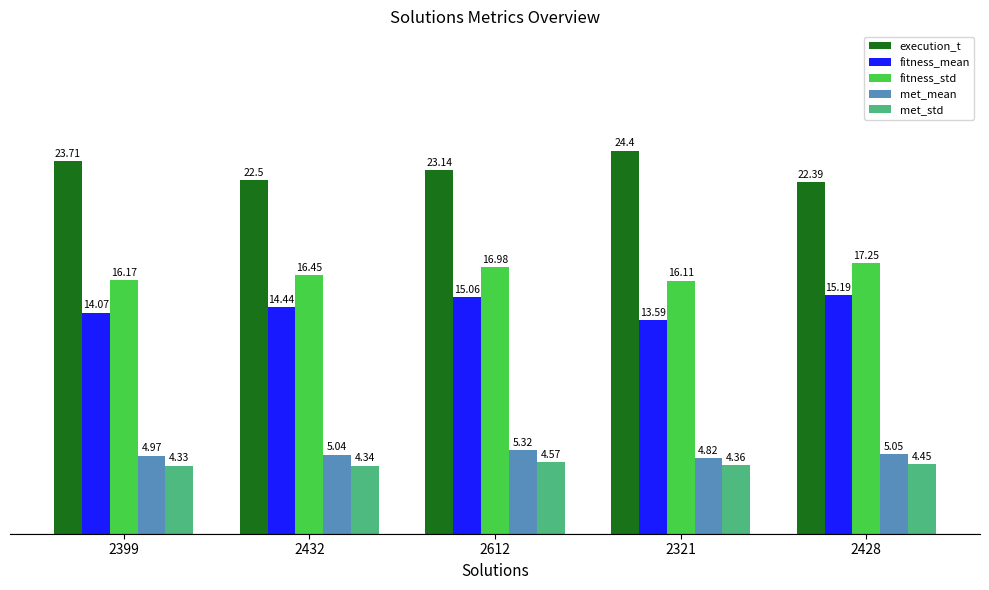

True or false: fitness_mean has a value of 24.0 at 2321.

False